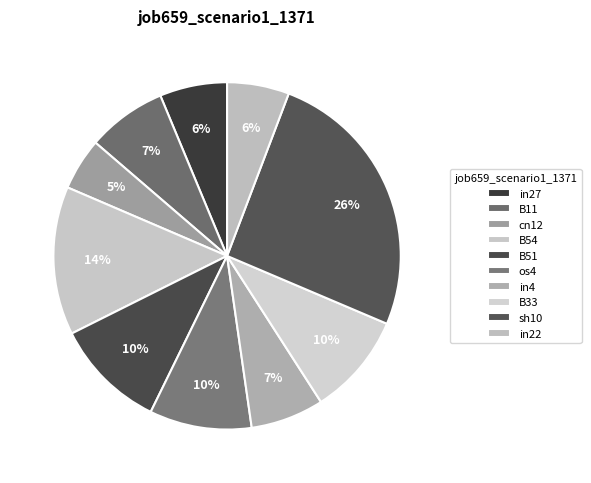

What percentage is the B11 slice, to the nearest percent?

7%